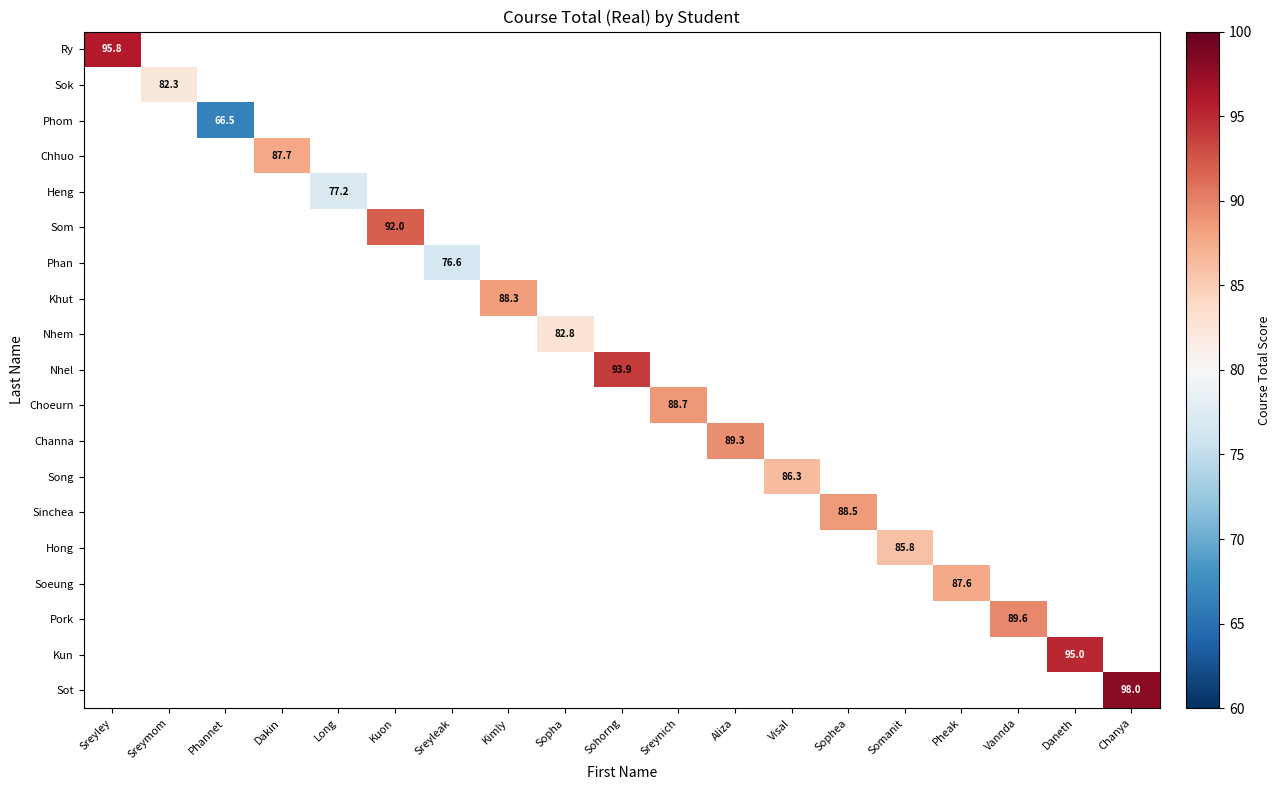

Between Kuon and Sohorng, which is larger?

Sohorng